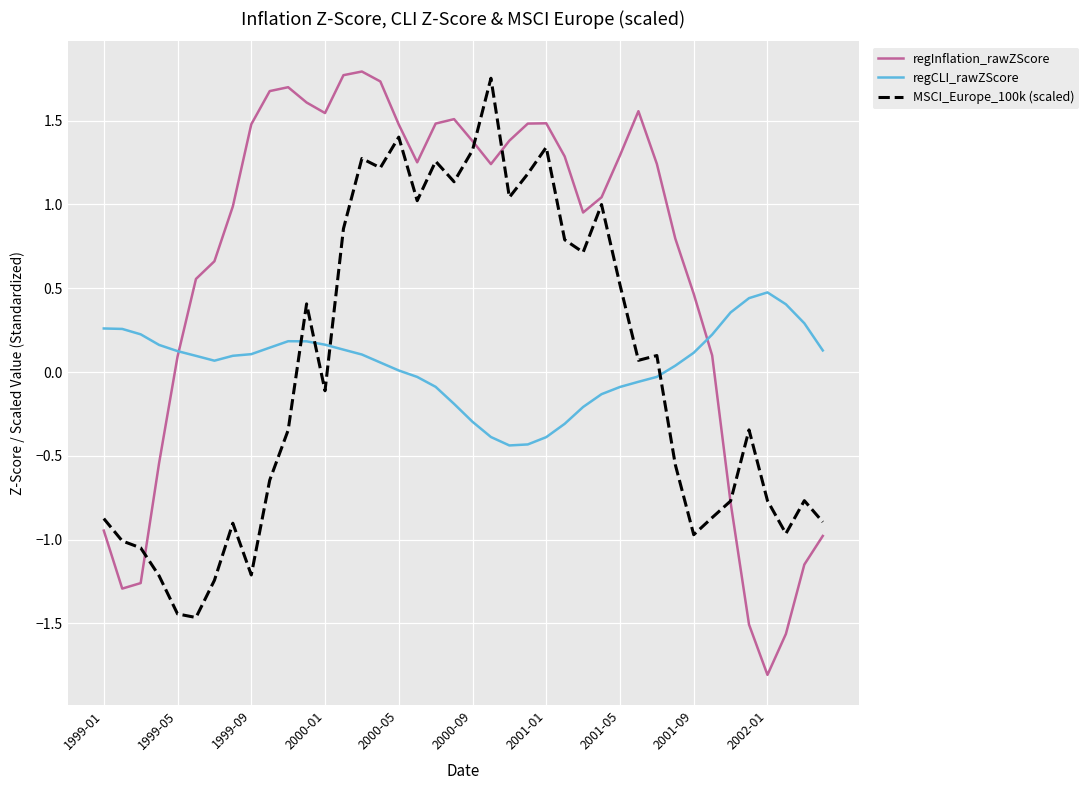

List the series in order of their peak value, lowest first.

regCLI_rawZScore, MSCI_Europe_100k (scaled), regInflation_rawZScore